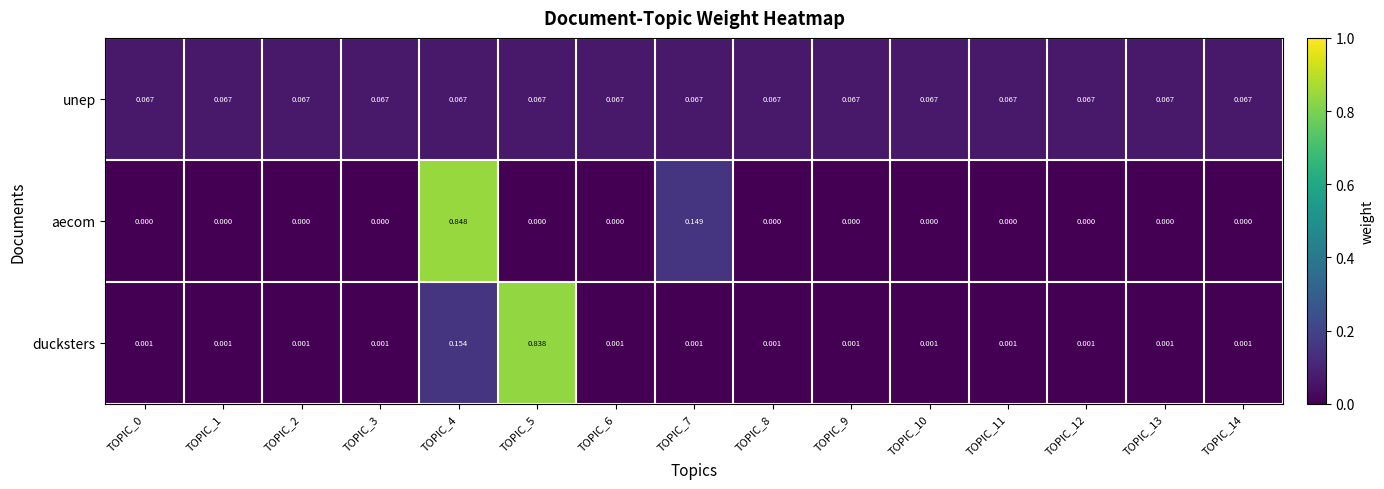

Rank the series at TOPIC_7 from highest to lowest value.

aecom, unep, ducksters